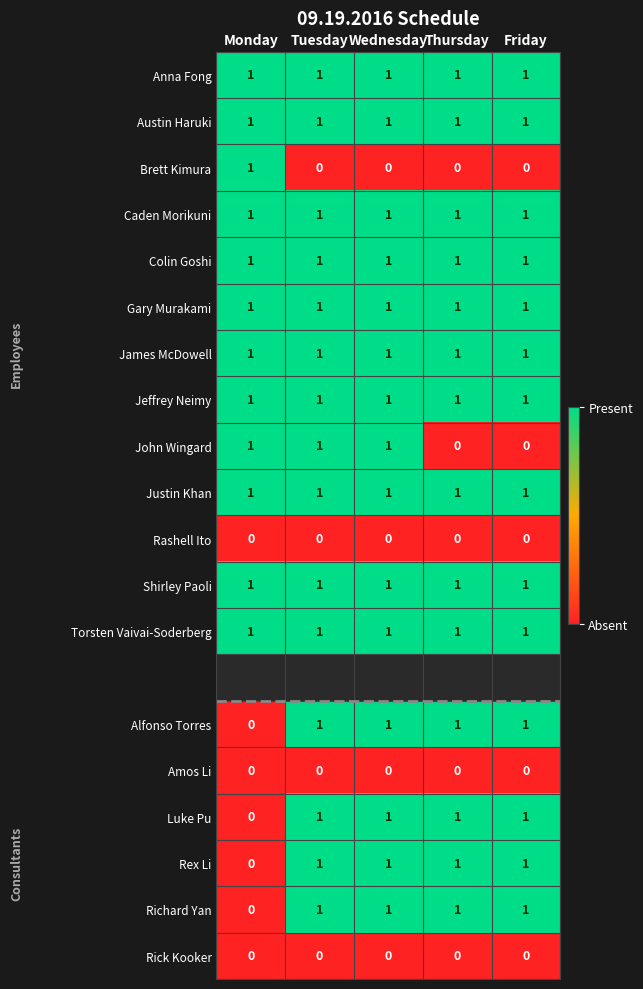

What is the sum of all Richard Yan values?

4